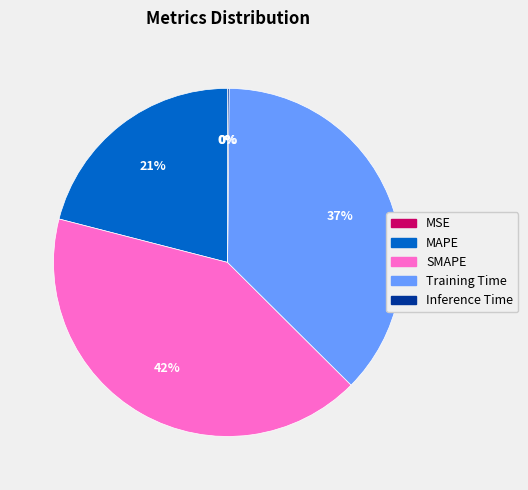

True or false: SMAPE accounts for 42% of the total.

True